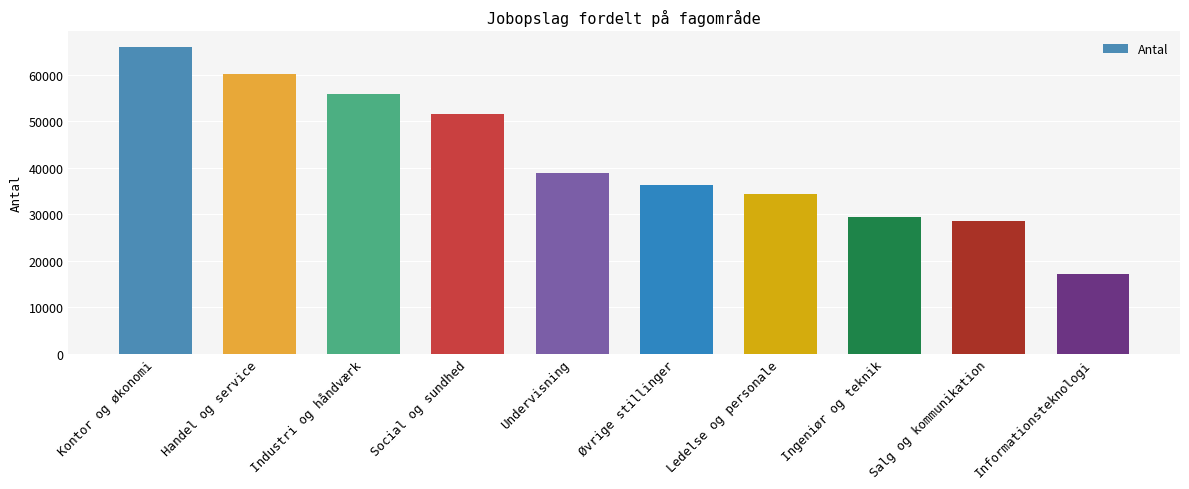

Rank the categories by value from highest to lowest.

Kontor og økonomi, Handel og service, Industri og håndværk, Social og sundhed, Undervisning, Øvrige stillinger, Ledelse og personale, Ingeniør og teknik, Salg og kommunikation, Informationsteknologi